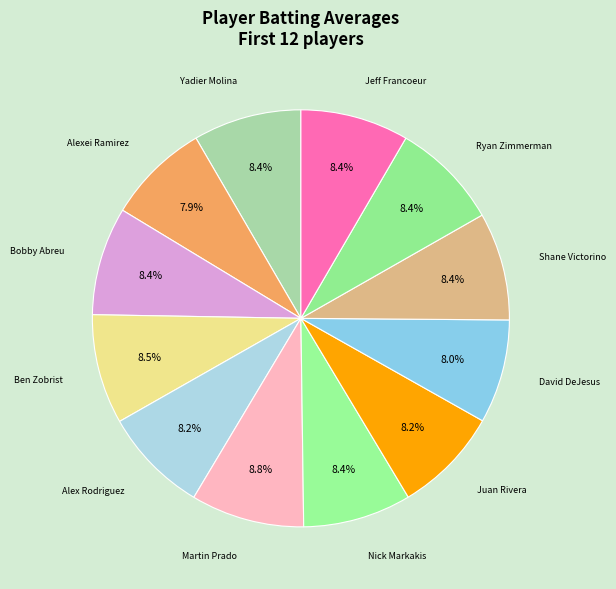

Rank the categories by value from highest to lowest.

Martin Prado, Ben Zobrist, Yadier Molina, Bobby Abreu, Nick Markakis, Jeff Francoeur, Shane Victorino, Ryan Zimmerman, Juan Rivera, Alex Rodriguez, David DeJesus, Alexei Ramirez